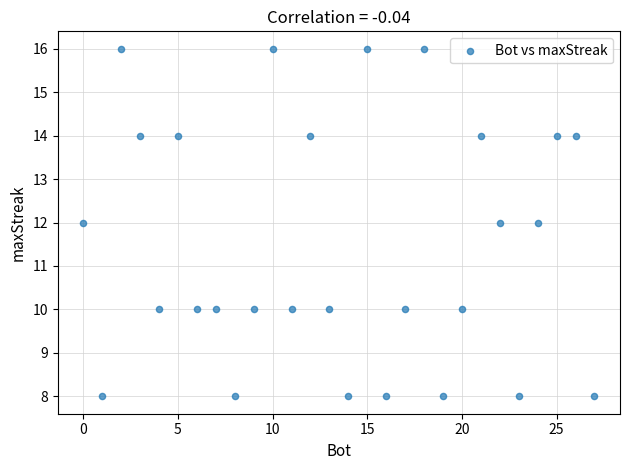

What is the range of X values (max minus min)?

27